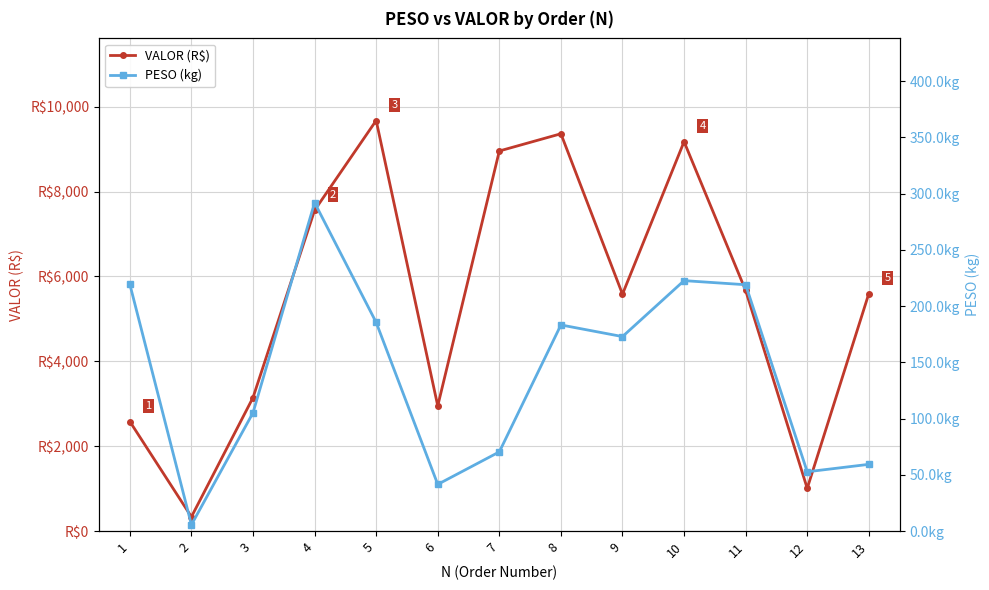

What is the difference between the maximum and second lowest values in the PESO (kg) series?

250.5